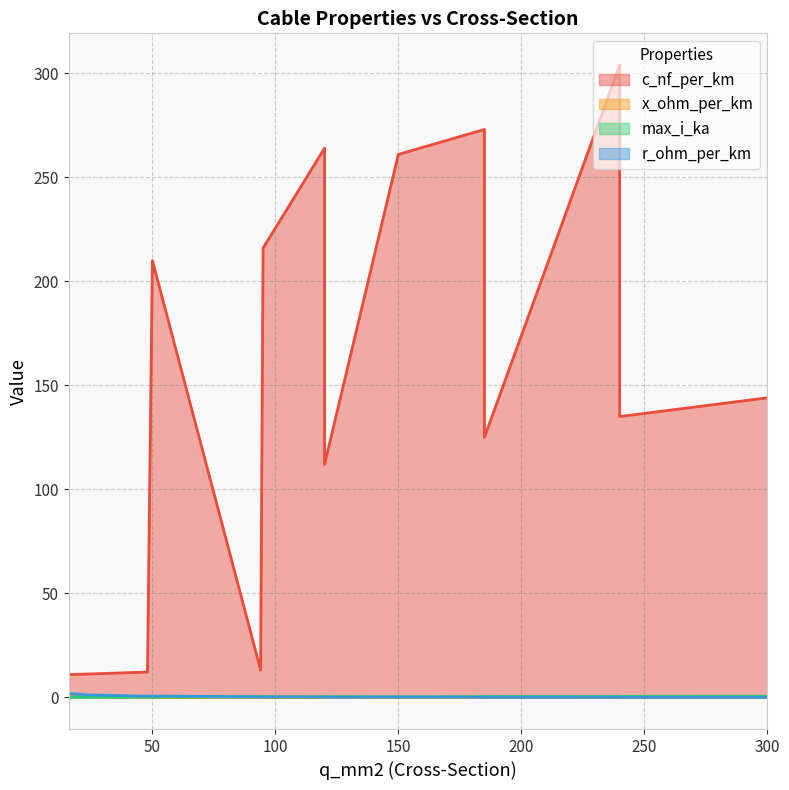

Is it true that x_ohm_per_km equals 0.1 at 95?

False